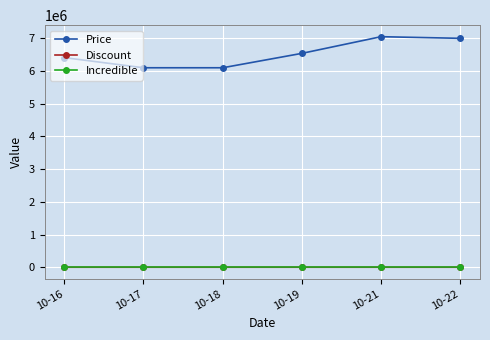

At how many categories does at least one series exceed 2132992?

6